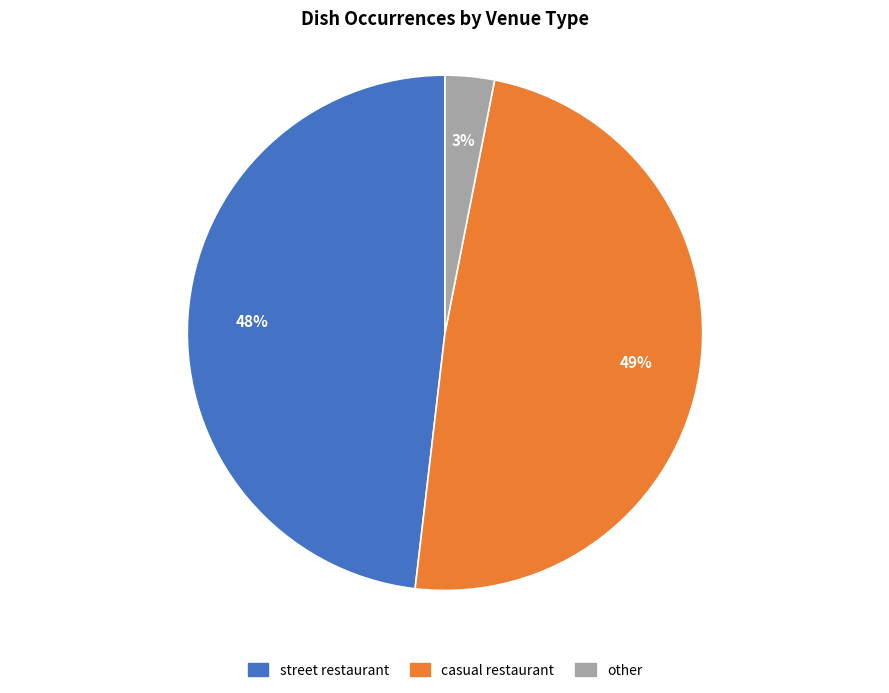

Is it true that casual restaurant is 49% of the pie?

True